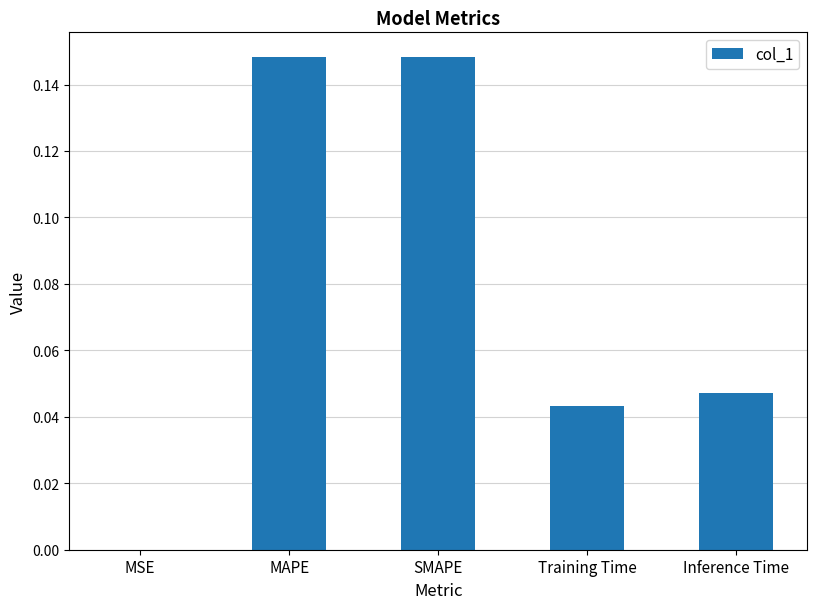

The chart shows a value of 0.3 at MAPE. True or false?

False